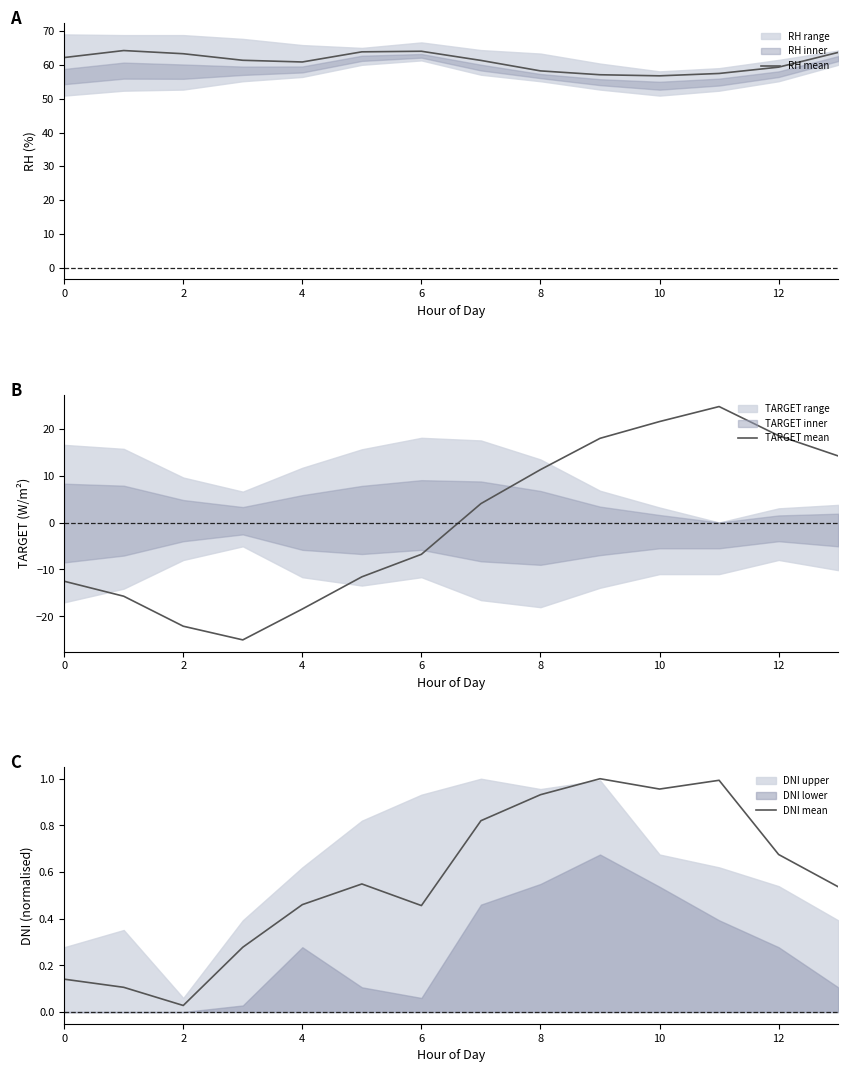

The TARGET mean series shows -22.1 at 2. True or false?

True